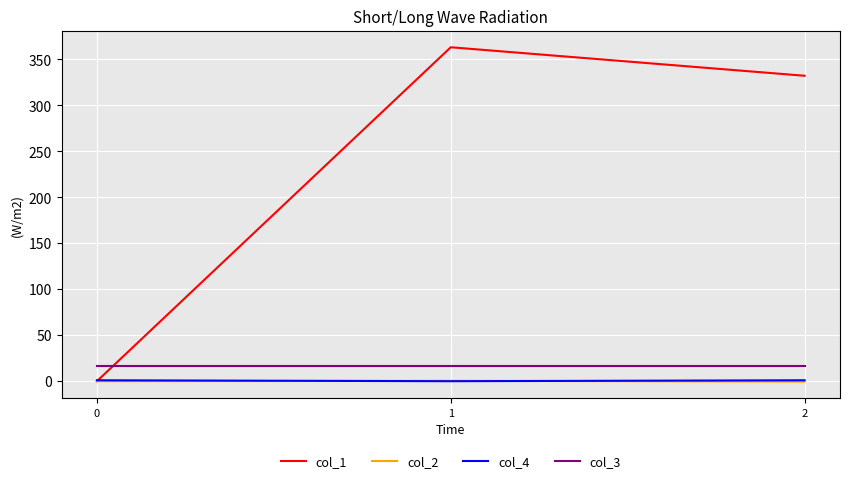

Which series has the widest spread of values?

col_1